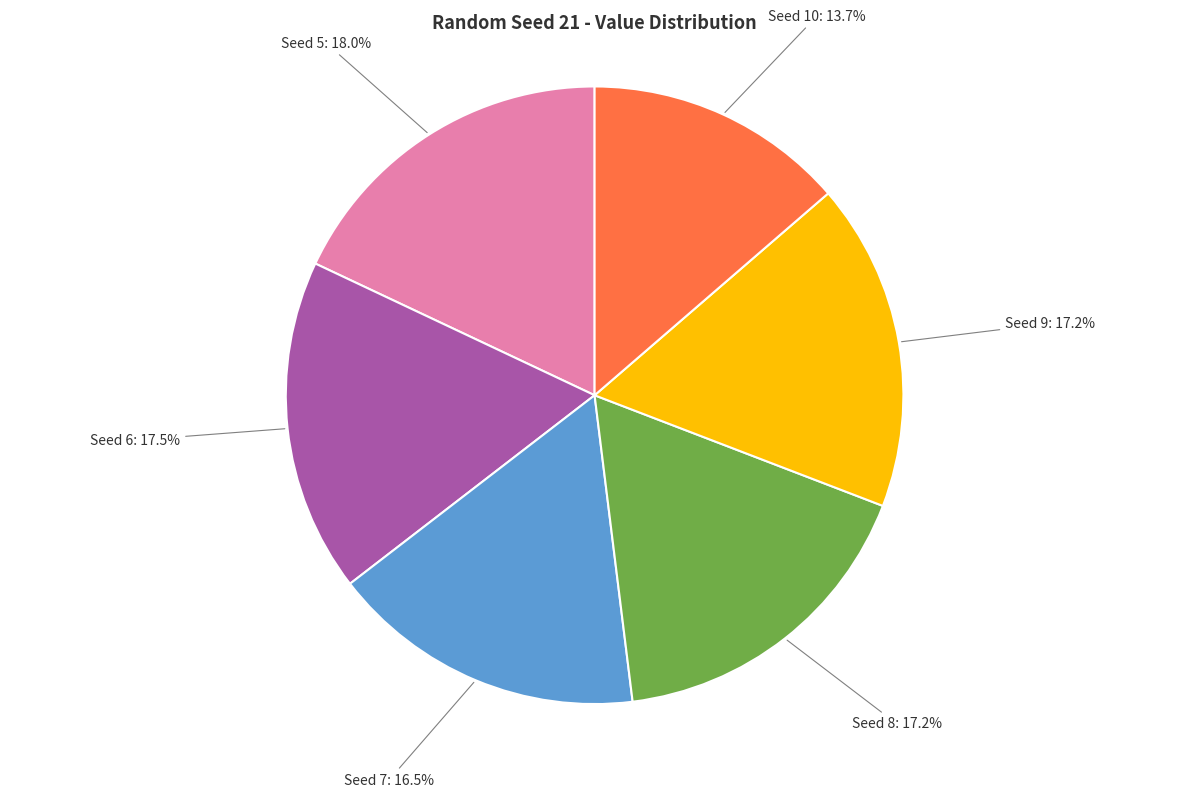

How many segments does this pie chart have?

6